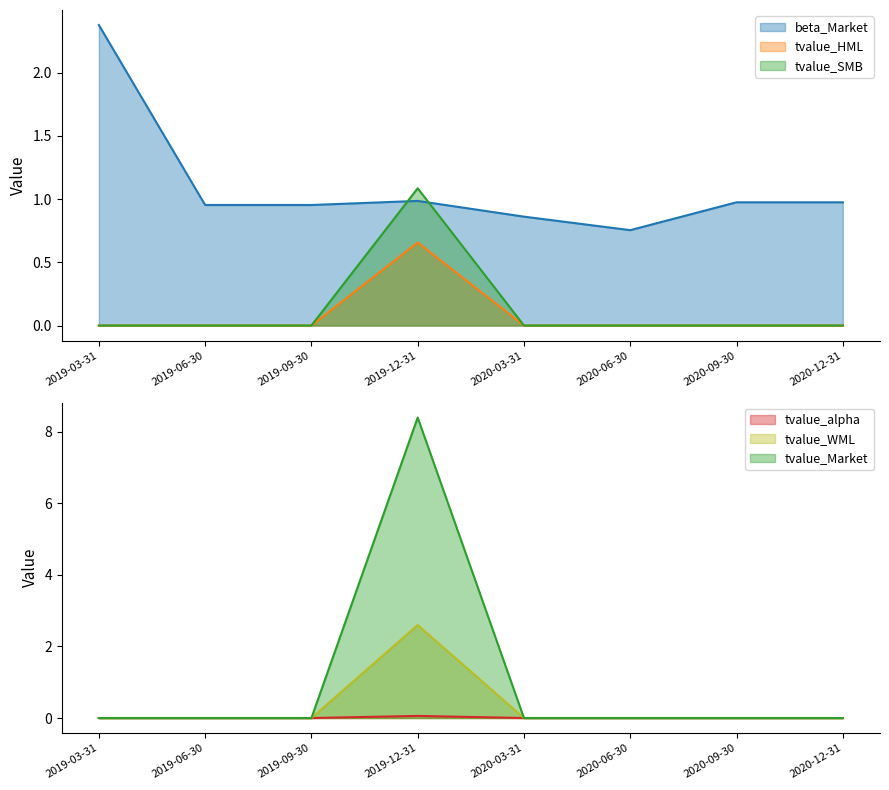

Does the chart display data point markers on the line(s)?

No